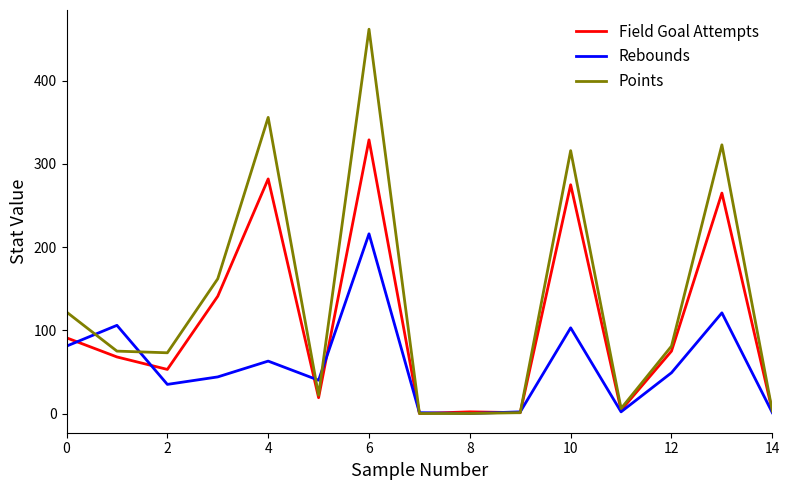

How many lines are shown in the chart?

3